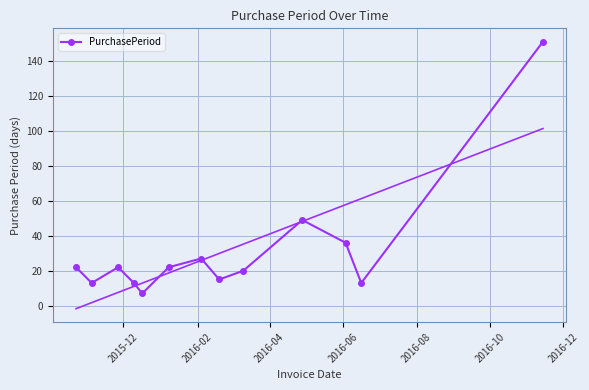

How many lines are shown in the chart?

1